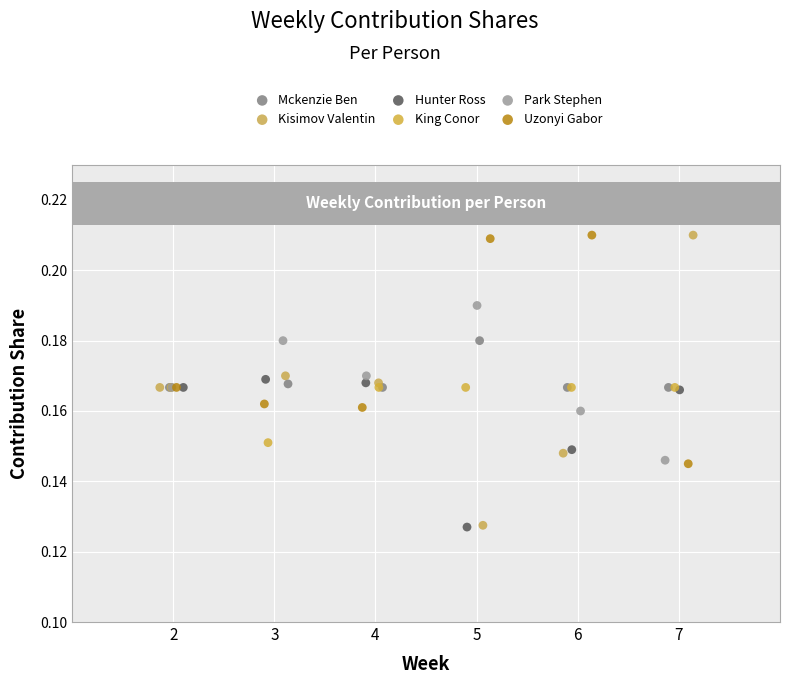

Which series has the largest Y range (max minus min)?

Kisimov Valentin